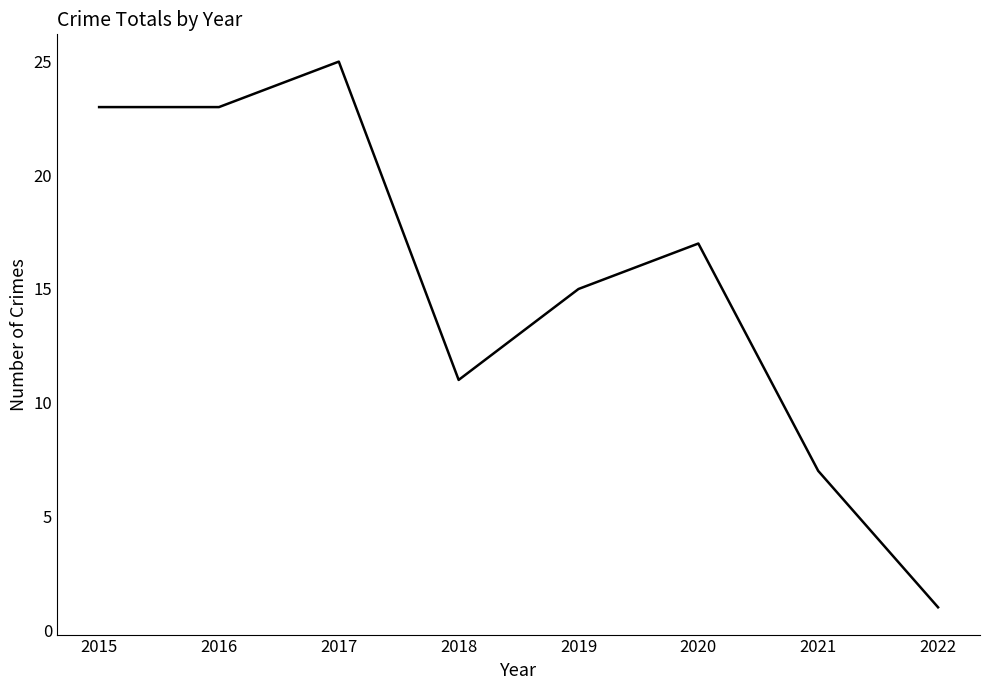

Which category has the highest value across all series?

2017